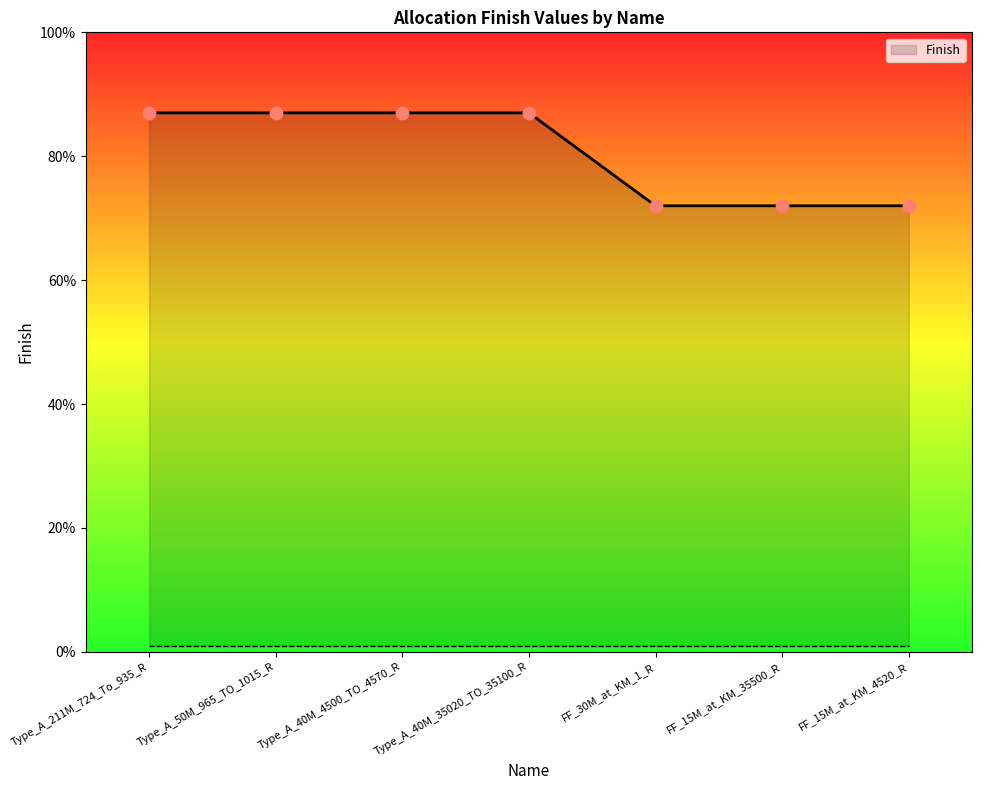

What is the ratio of the value at FF_30M_at_KM_1_R to the value at Type_A_40M_4500_TO_4570_R?

0.8